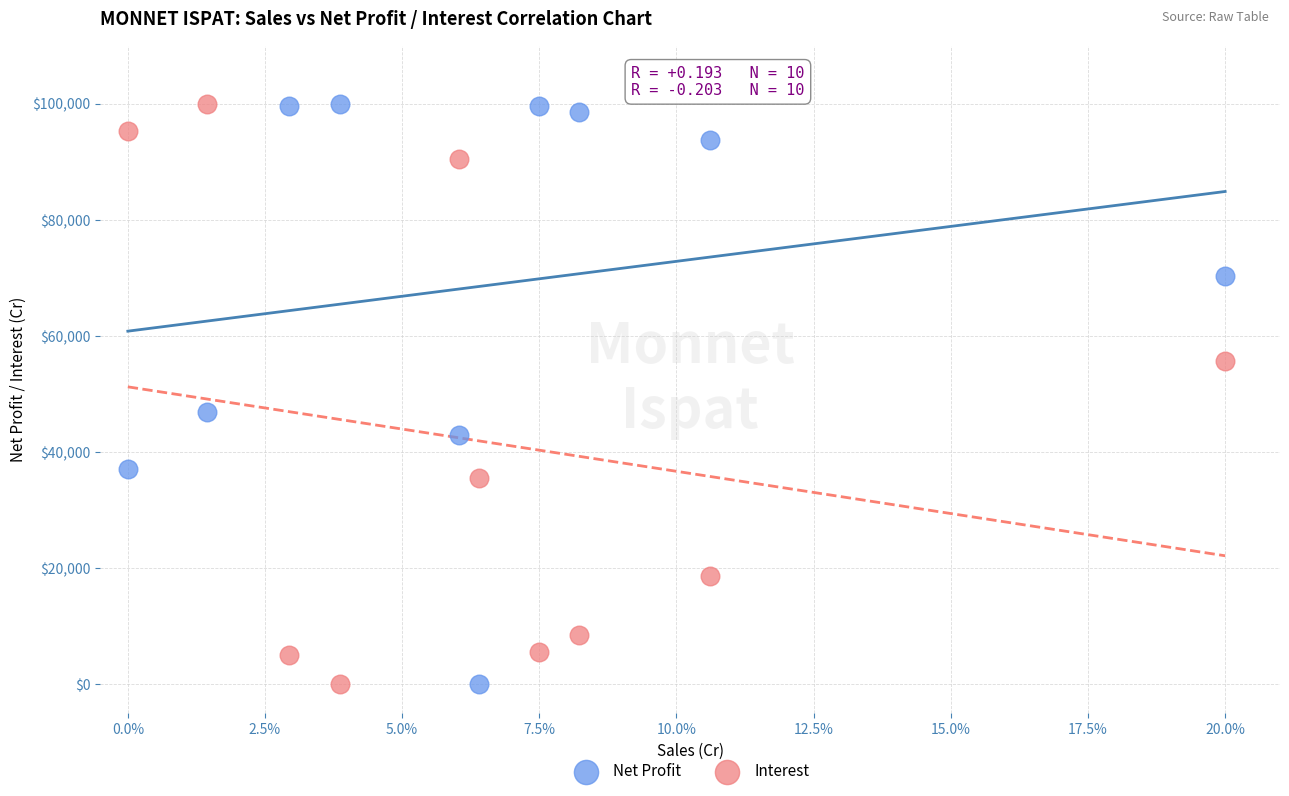

What are all the series names shown in the legend?

Net Profit, Interest